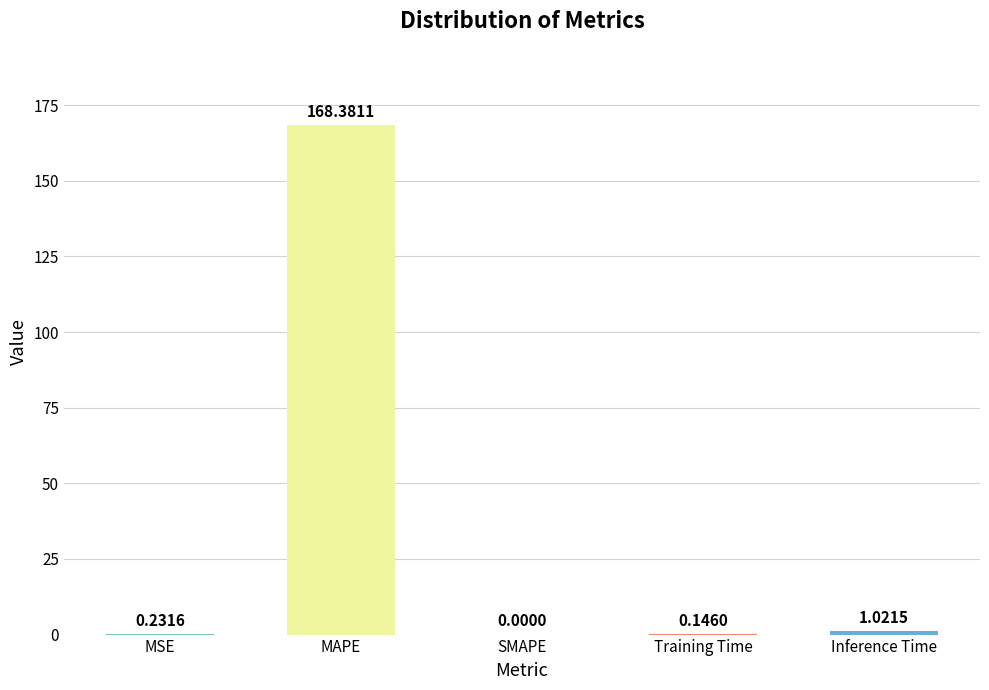

What is the change in value from SMAPE to Training Time?

+0.1